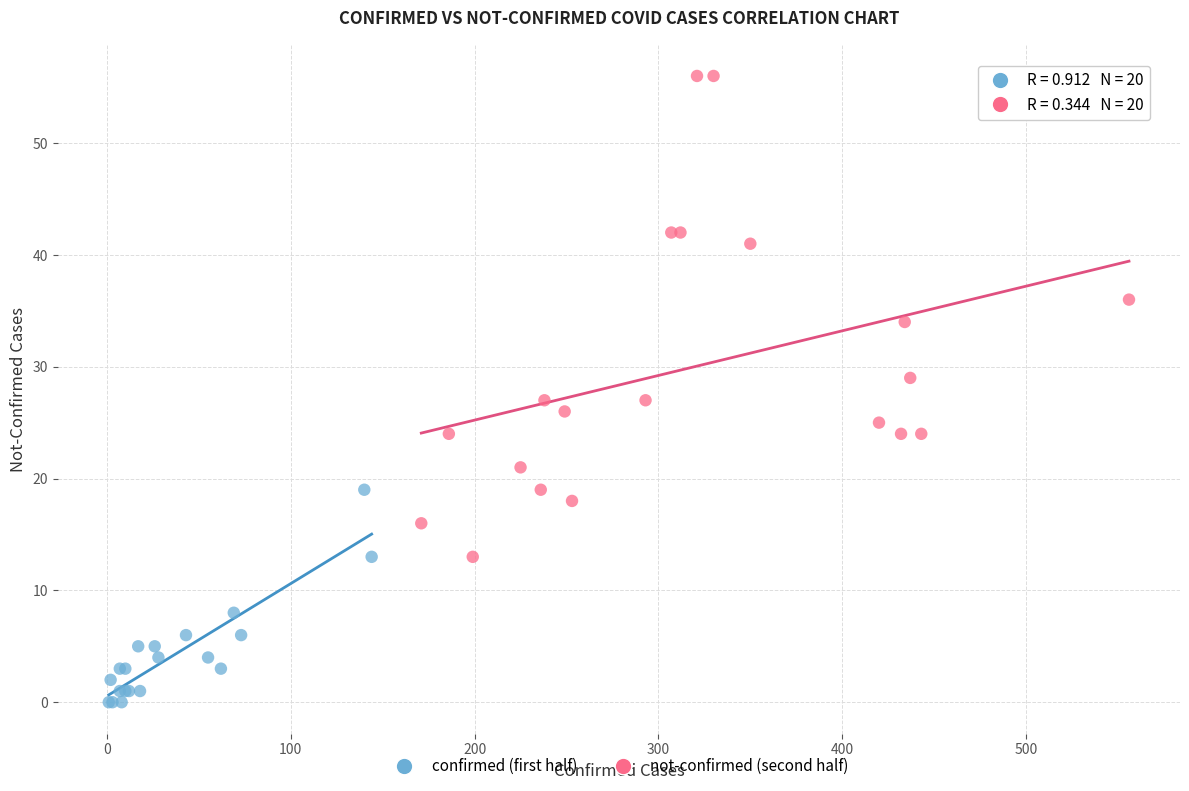

Which series contains the highest Y value?

not-confirmed (second half)